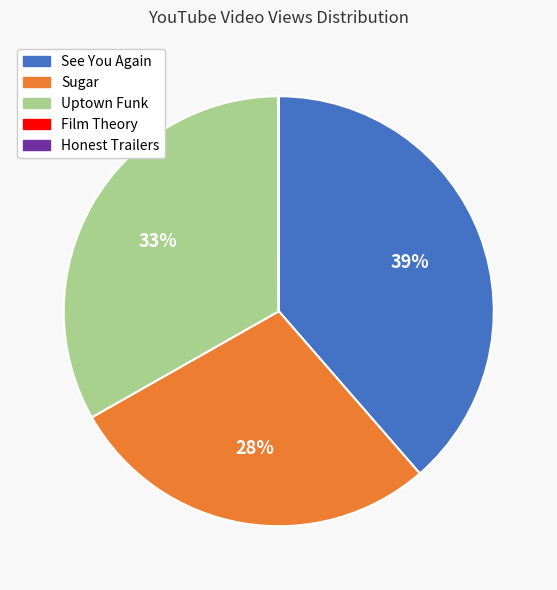

True or false: Uptown Funk accounts for 33% of the total.

True